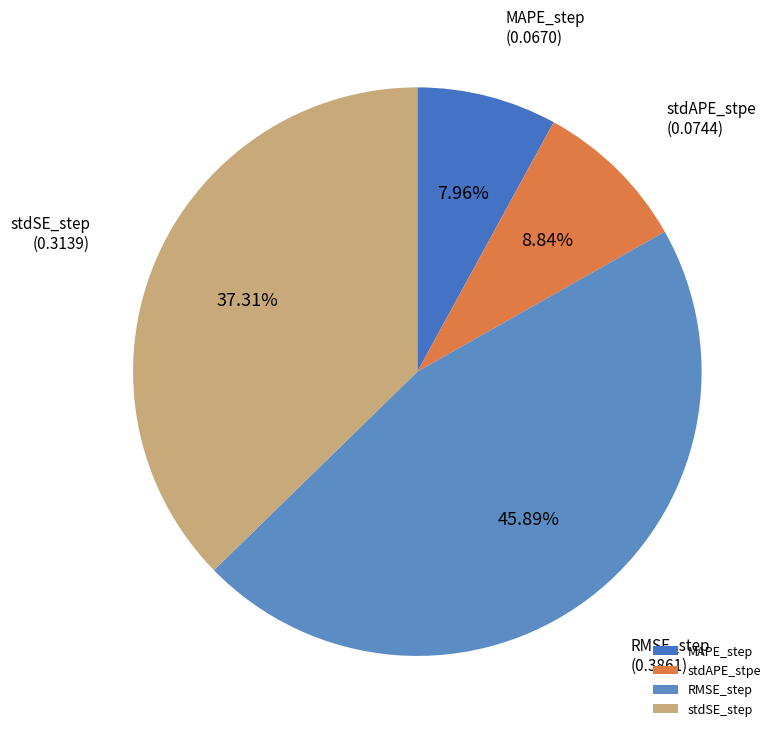

What is the smallest slice in the pie chart?

MAPE_step